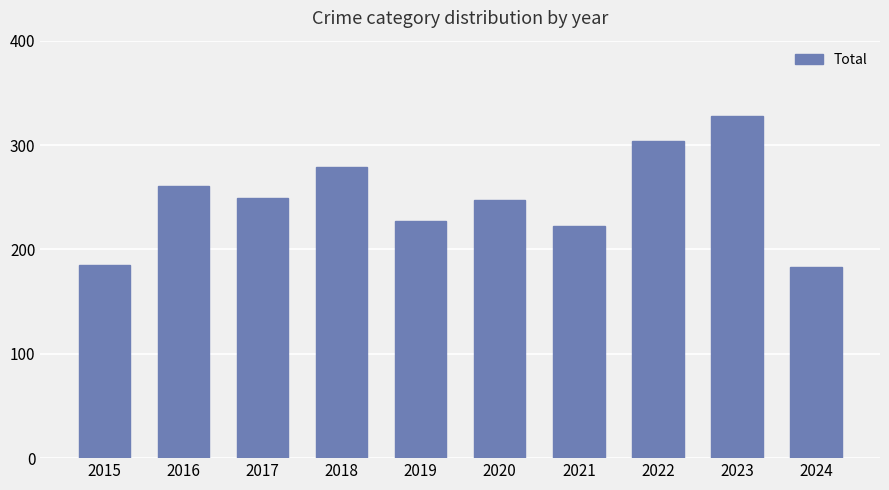

Which category has the highest value across all series?

2023